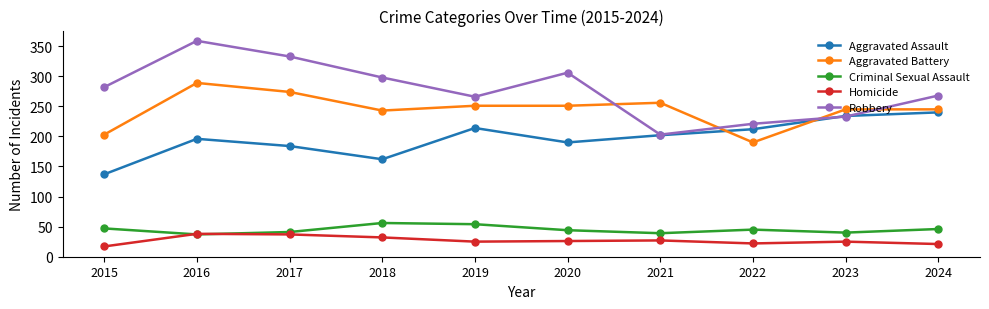

What is the value of the Aggravated Battery point at the 2nd from the left?

289